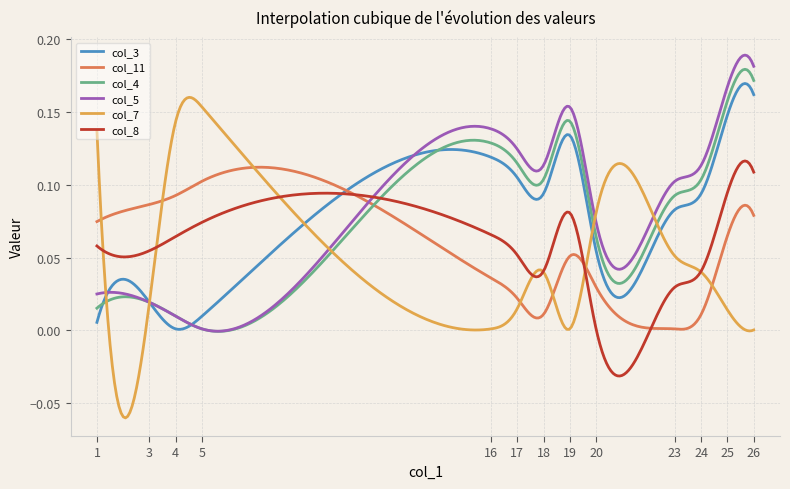

Which series has the largest range (max minus min)?

col_7